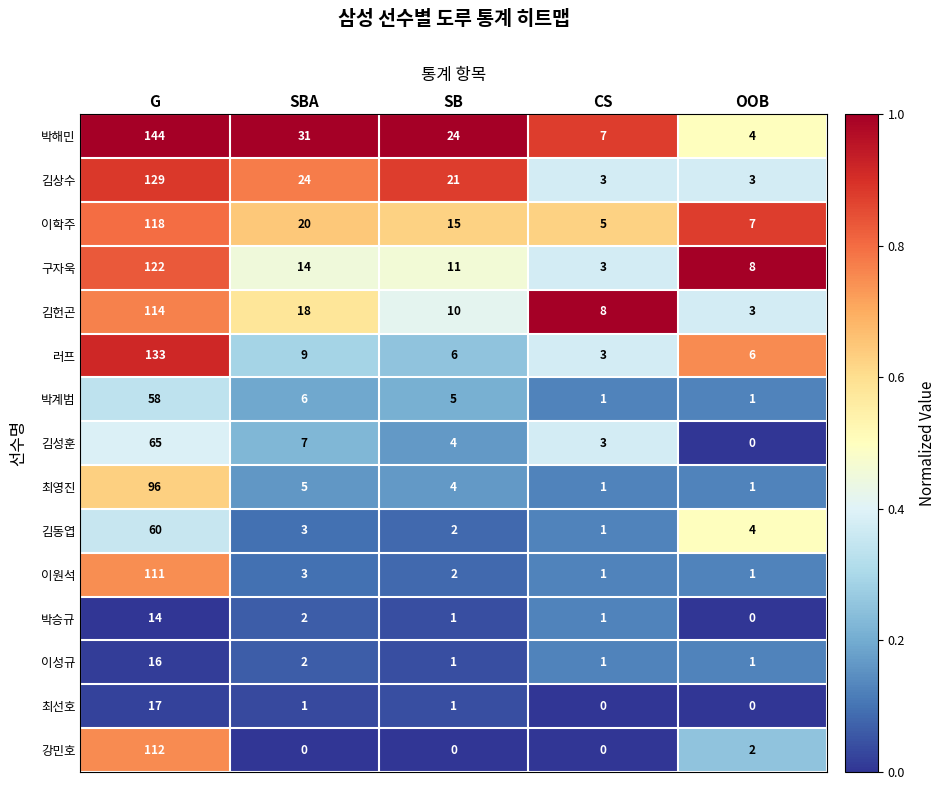

At G, list the series in order from largest to smallest.

박해민, 러프, 김상수, 구자욱, 이학주, 김헌곤, 강민호, 이원석, 최영진, 김성훈, 김동엽, 박계범, 최선호, 이성규, 박승규